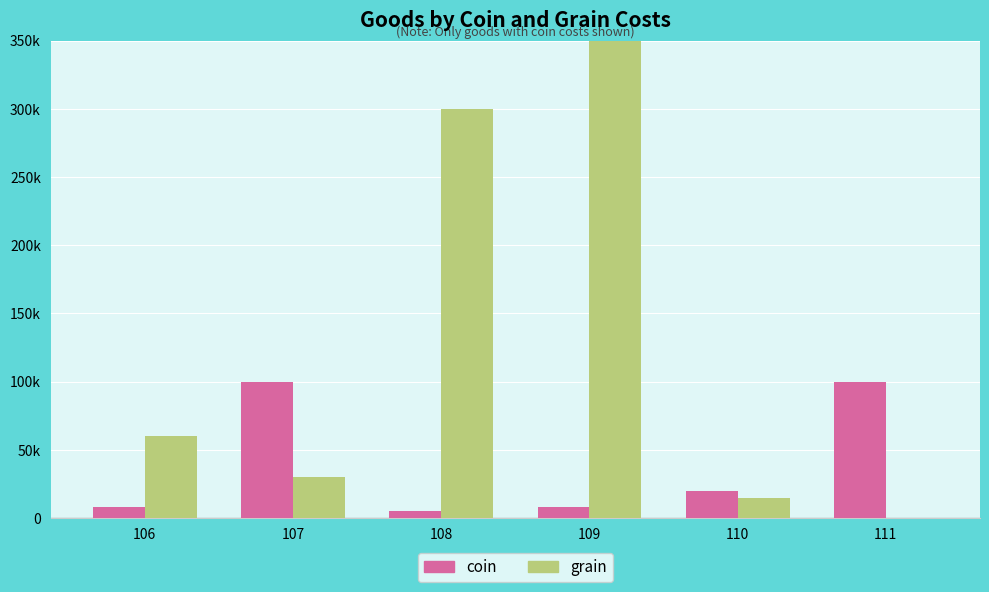

Reading left to right, list all the values displayed in this chart.

coin: 8000	100000	5000	8000	20000	100000
grain: 60000	30000	300000	3000000	15000	0